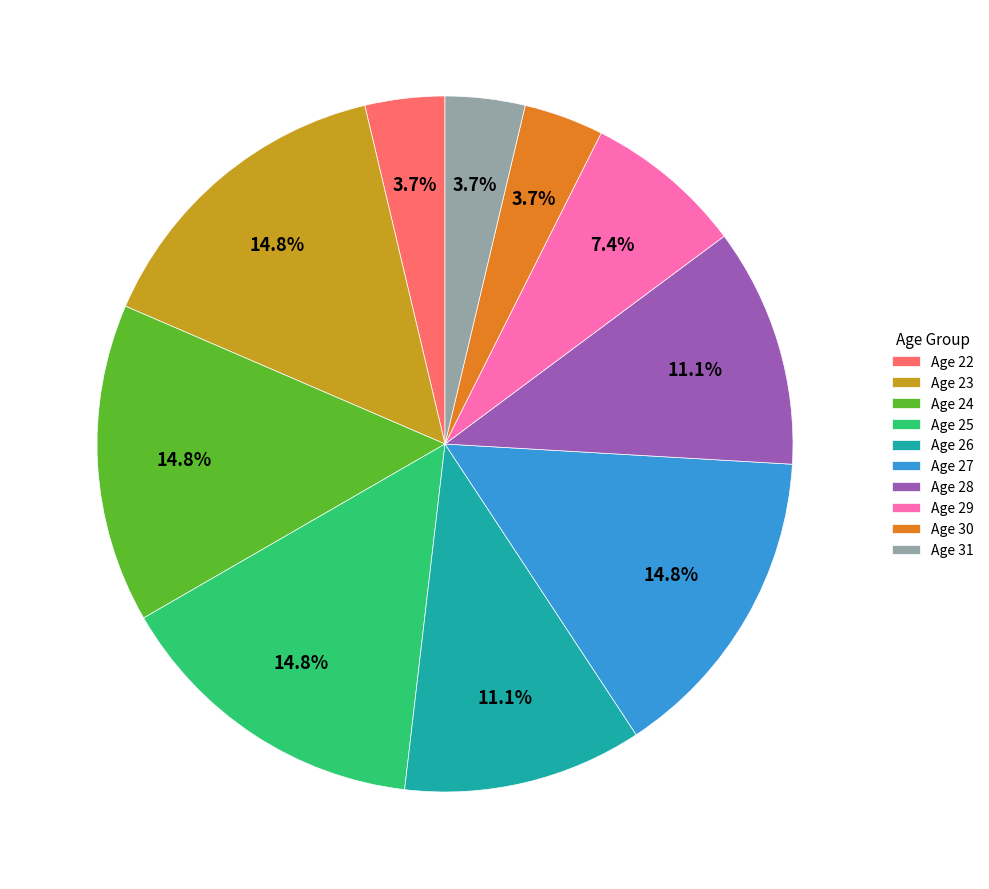

True or false: Age 28 accounts for 11% of the total.

True